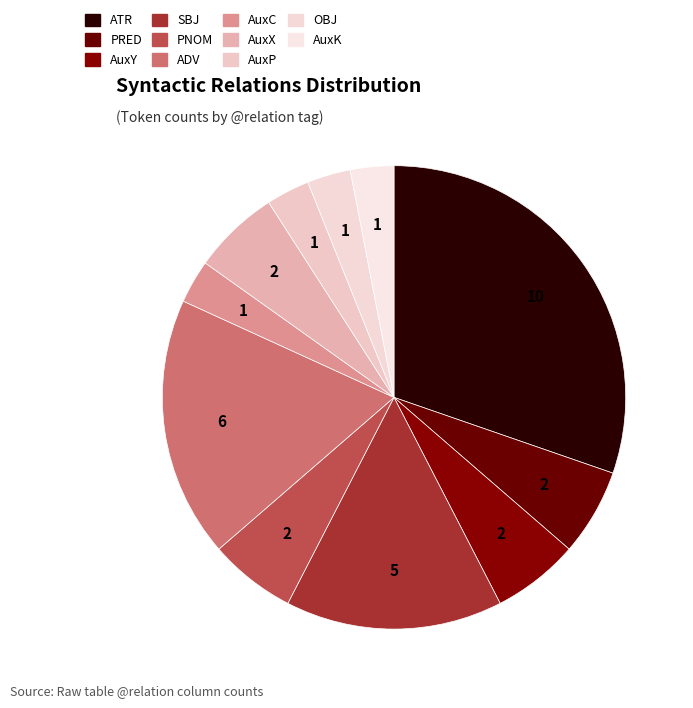

To the nearest percent, what percentage of the pie is AuxX?

6%